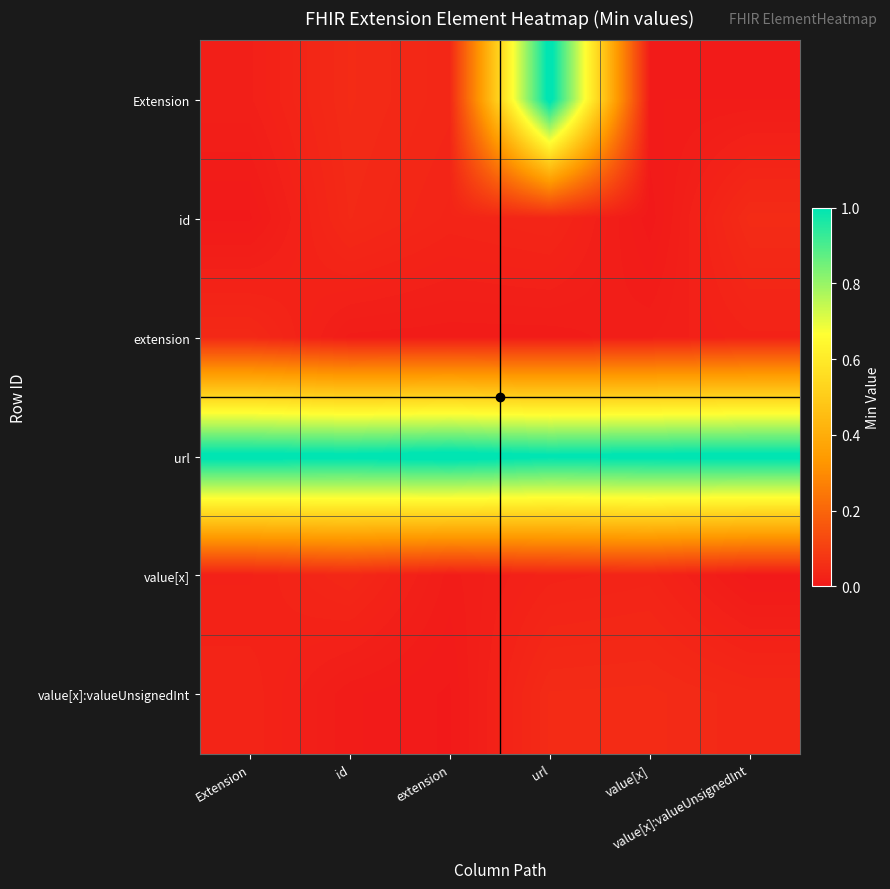

Reading left to right, transcribe all the data shown in this chart.

Extension: Extension=0.0	id=0.0	extension=0.0	url=1.0	value[x]=0.0	value[x]:valueUnsignedInt=0.0
id: Extension=0.0	id=0.0	extension=0.0	url=0.0	value[x]=0.0	value[x]:valueUnsignedInt=0.0
extension: Extension=0.0	id=0.0	extension=0.0	url=0.0	value[x]=0.0	value[x]:valueUnsignedInt=0.0
url: Extension=1.0	id=1.0	extension=1.0	url=1.0	value[x]=1.0	value[x]:valueUnsignedInt=1.0
value[x]: Extension=0.0	id=0.0	extension=0.0	url=0.0	value[x]=0.0	value[x]:valueUnsignedInt=0.0
value[x]:valueUnsignedInt: Extension=0.0	id=0.0	extension=0.0	url=0.0	value[x]=0.0	value[x]:valueUnsignedInt=0.0